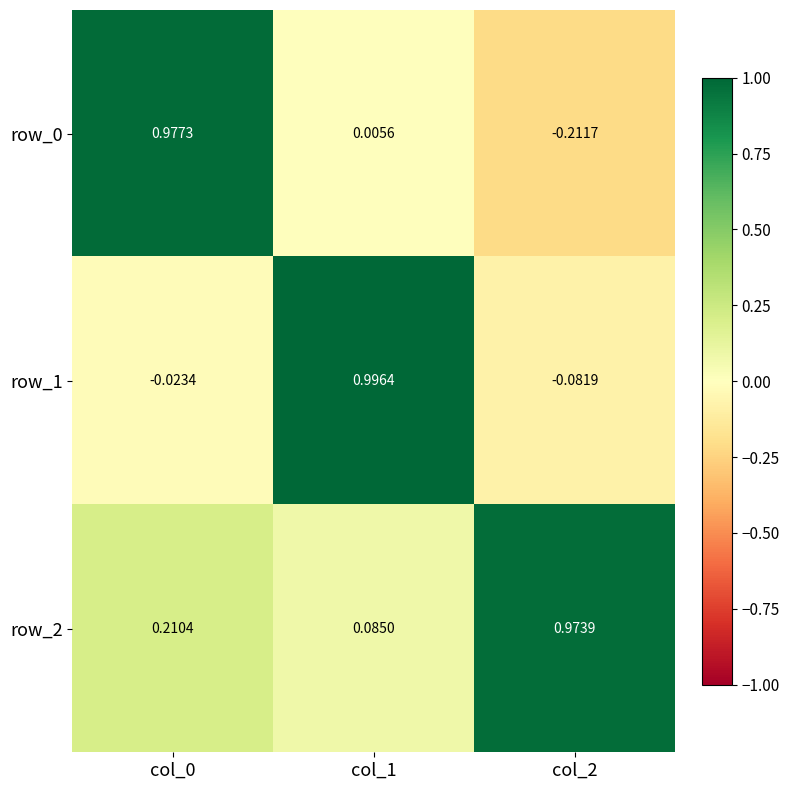

How many distinct data groups are displayed?

3